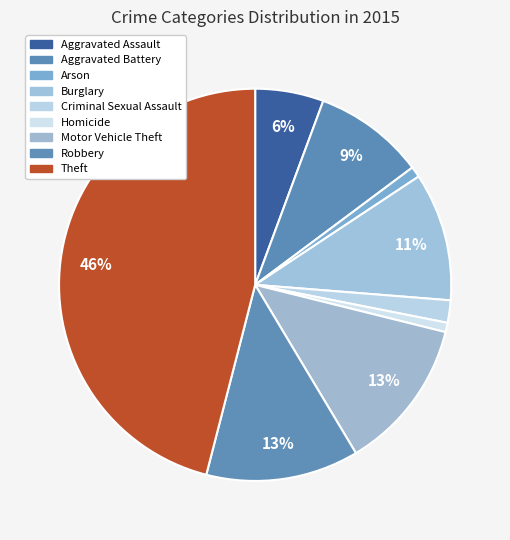

To the nearest percent, what portion does Aggravated Battery represent?

9%